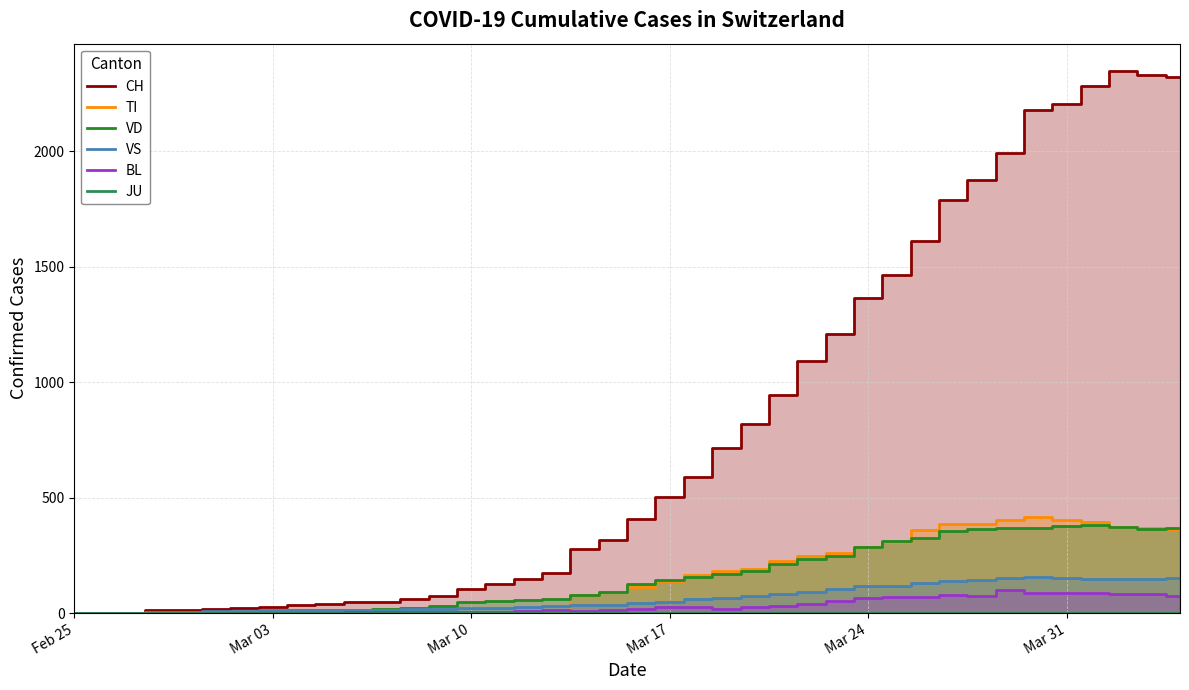

Which series has the largest range (max minus min)?

CH